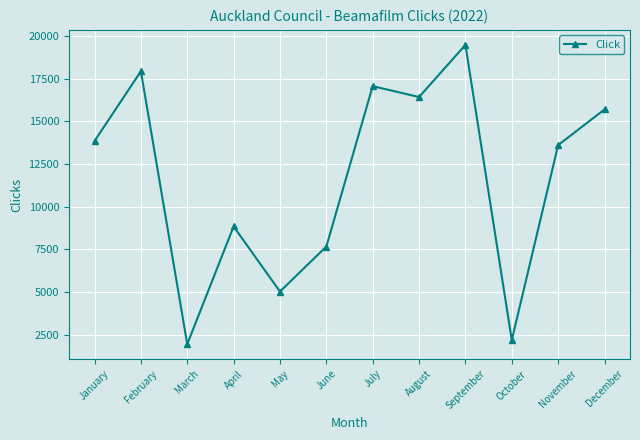

Approximately how many times larger is the value at July compared to June?

2.2